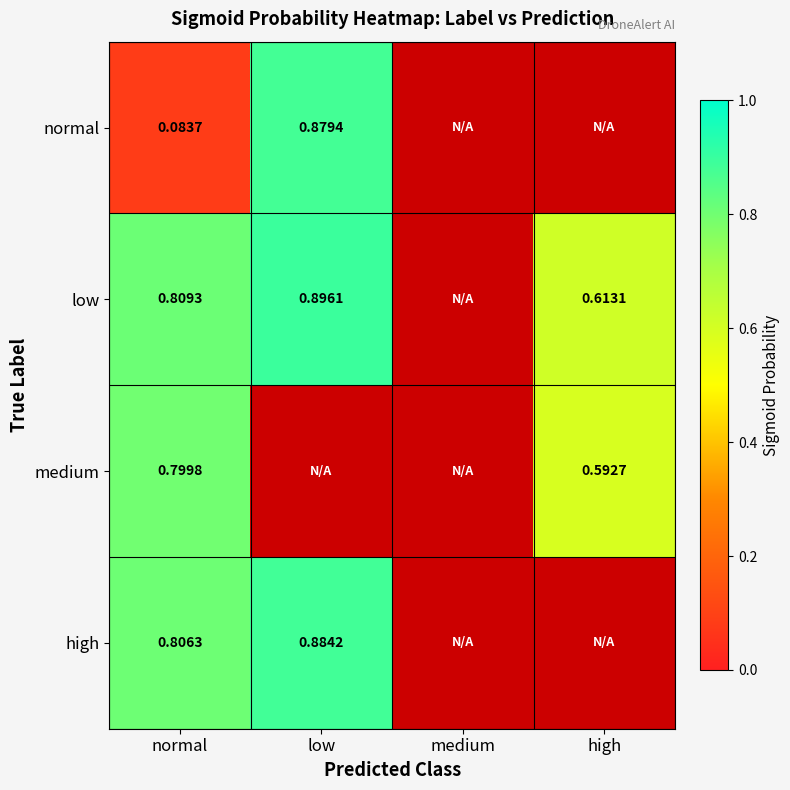

At which label is medium closest to 0?

high